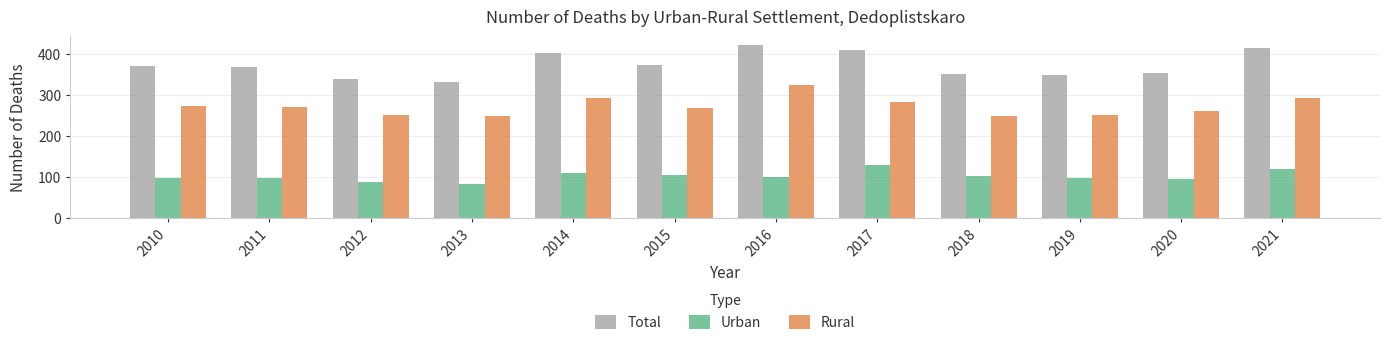

Rank the series by their maximum value, from lowest to highest.

Urban, Rural, Total